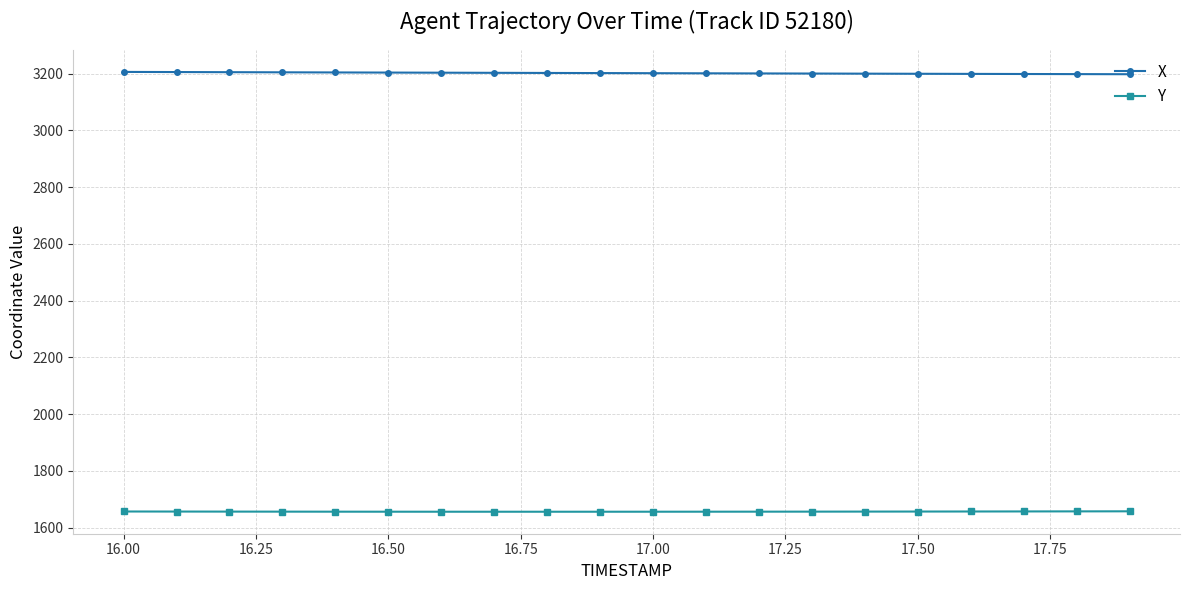

What is the value of the X point at the 2nd from the left?

3205.2